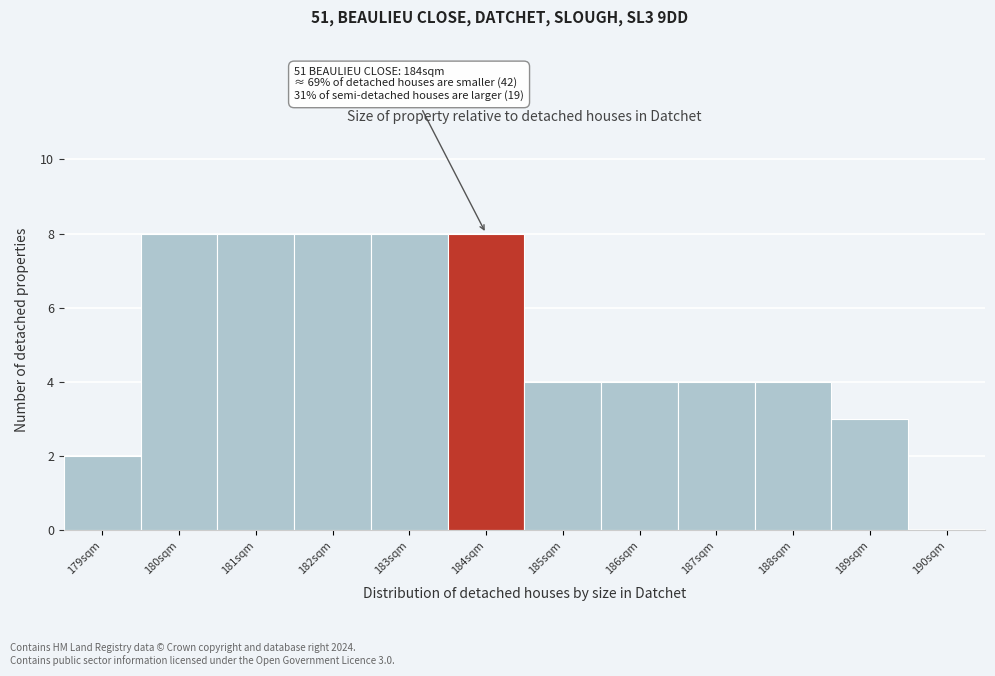

Reading left to right, list all the values displayed in this chart.

179sqm=2	180sqm=8	181sqm=8	182sqm=8	183sqm=8	184sqm=8	185sqm=4	186sqm=4	187sqm=4	188sqm=4	189sqm=3	190sqm=0